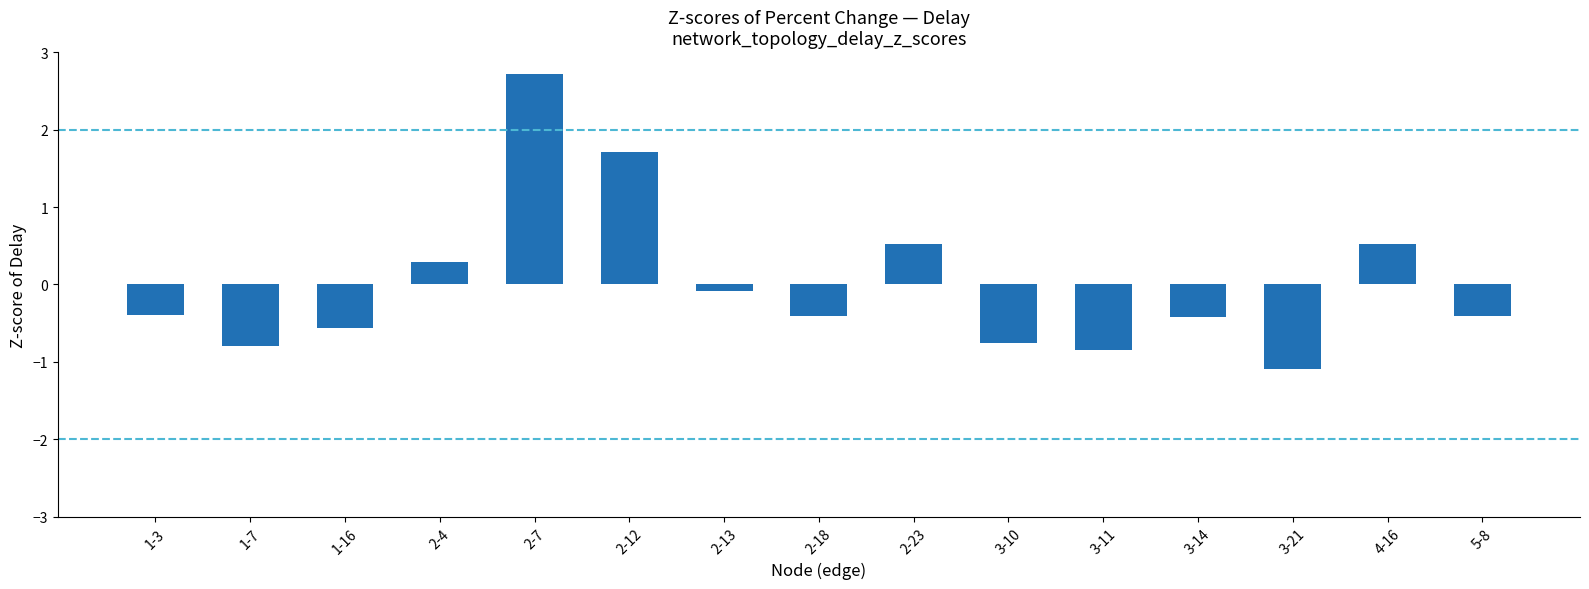

Which category has the lowest value across all series?

3-21